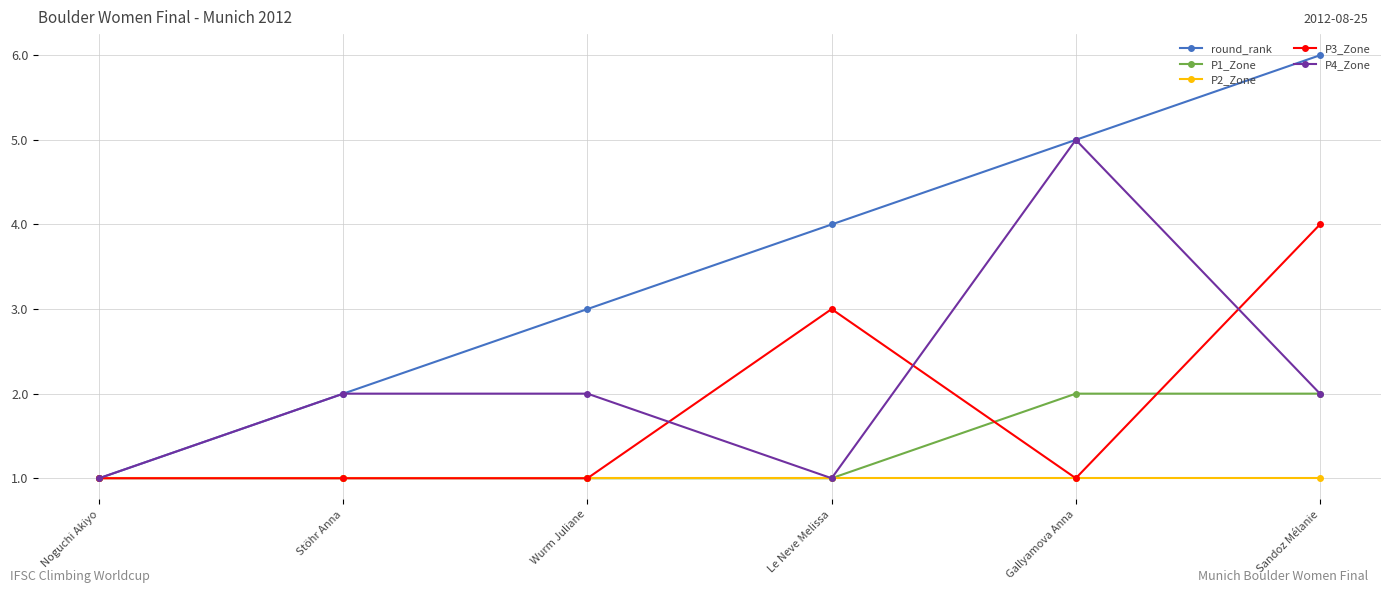

What is the label of the 3rd point from the left?

Wurm Juliane